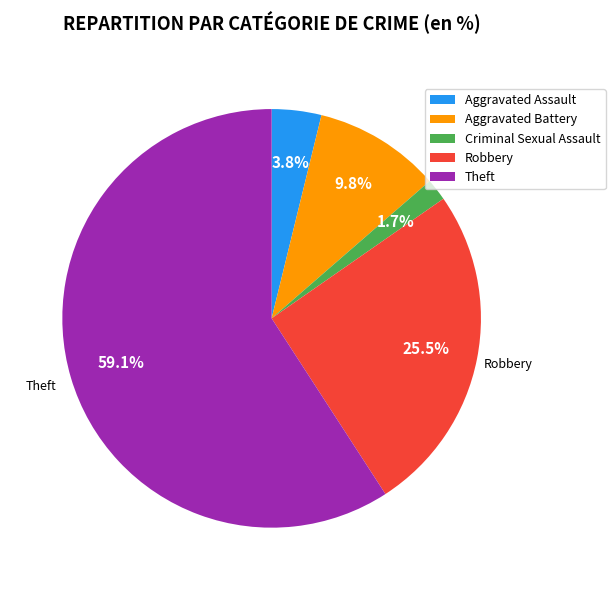

The Aggravated Assault slice represents 10% of the pie. True or false?

False